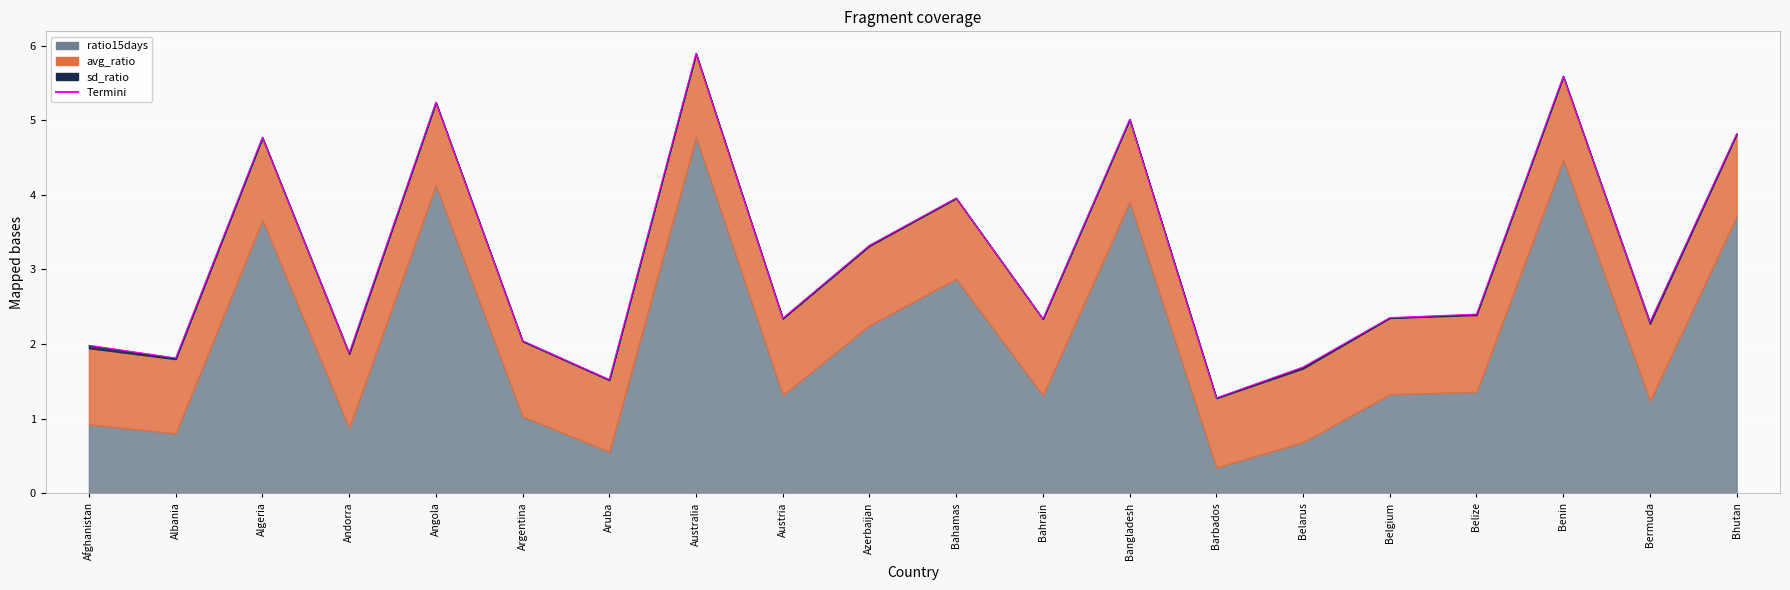

What is the maximum value shown in the chart?

5.9